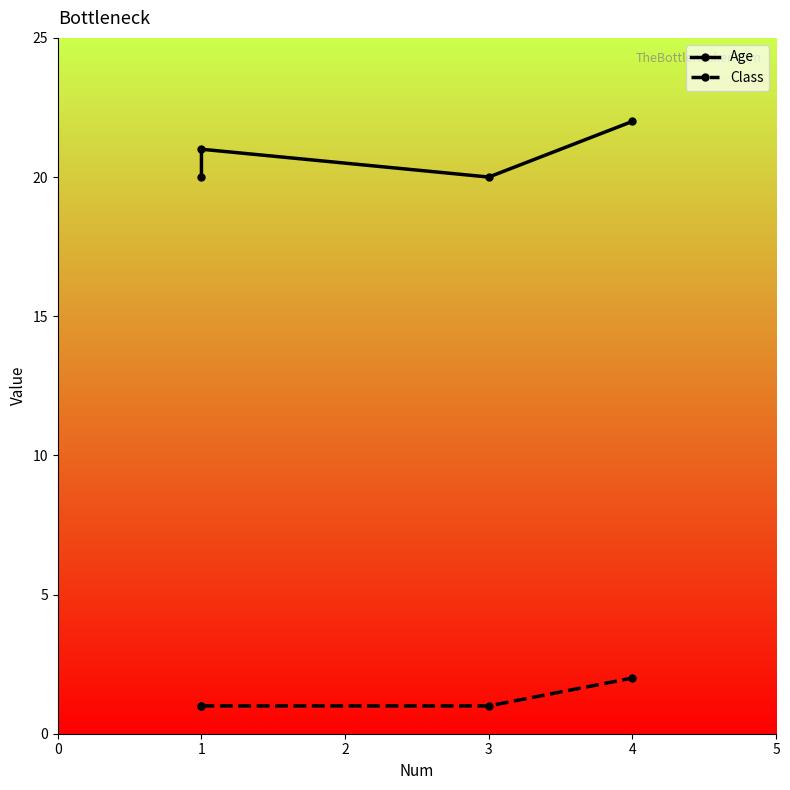

The Age series shows 7 at 1. True or false?

False